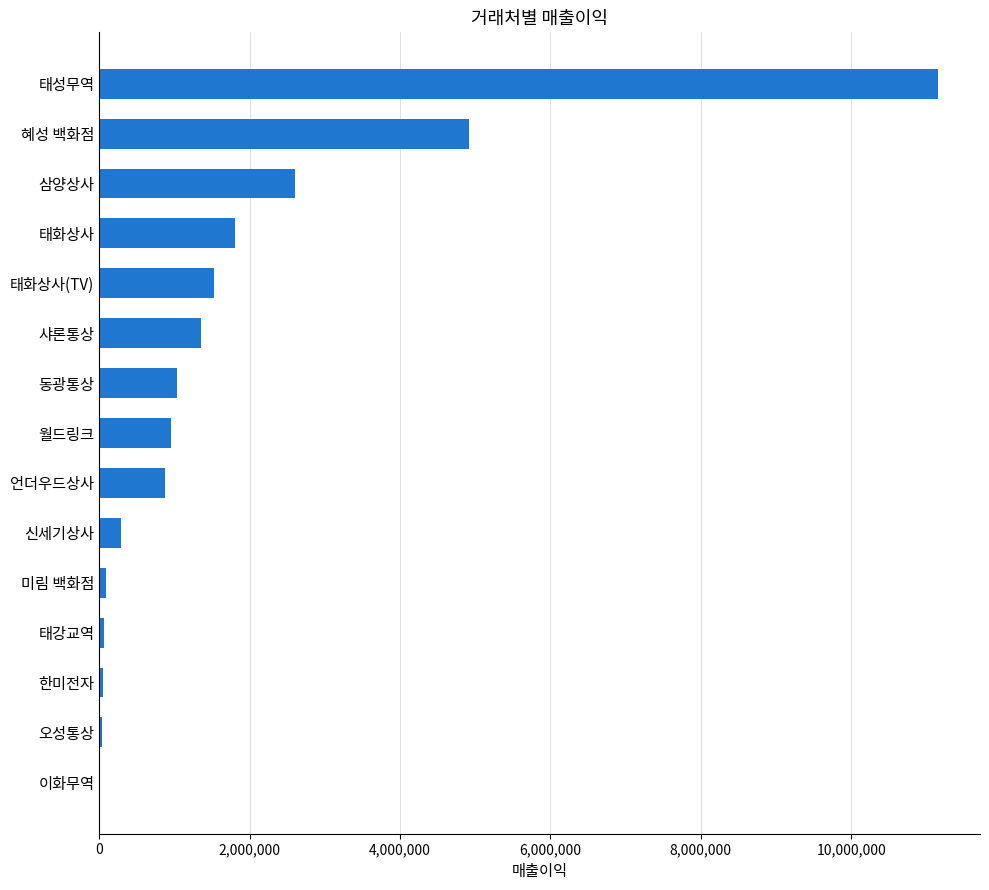

Which label corresponds to the largest value in the chart?

태성무역